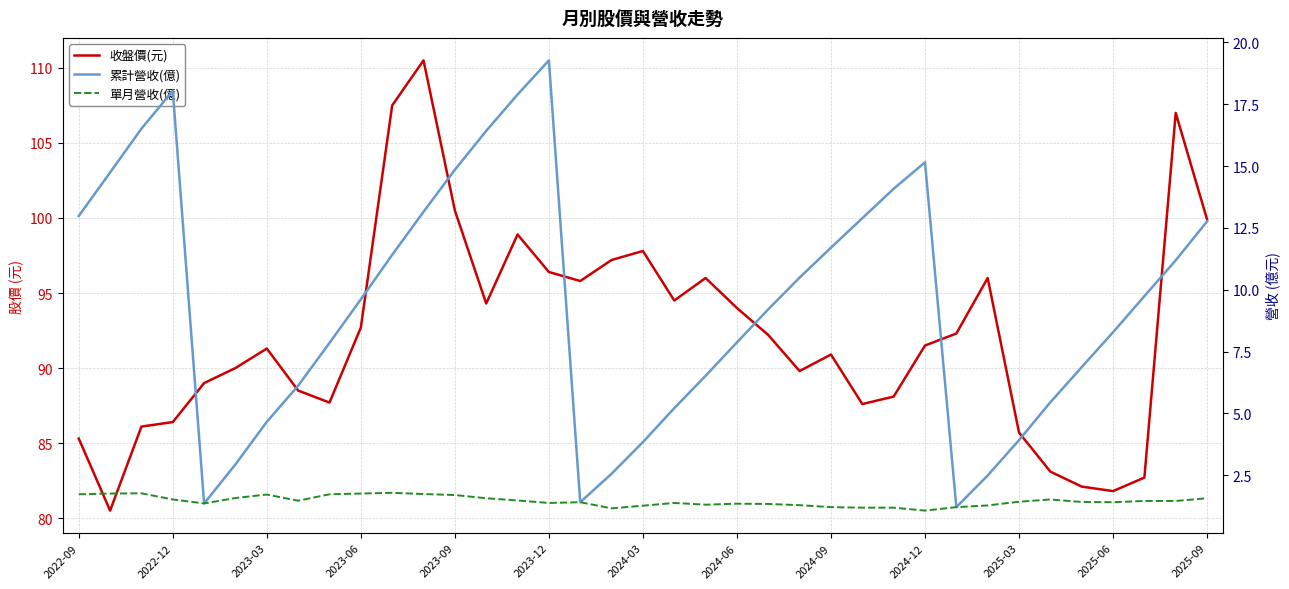

Count the number of data series in this chart.

3